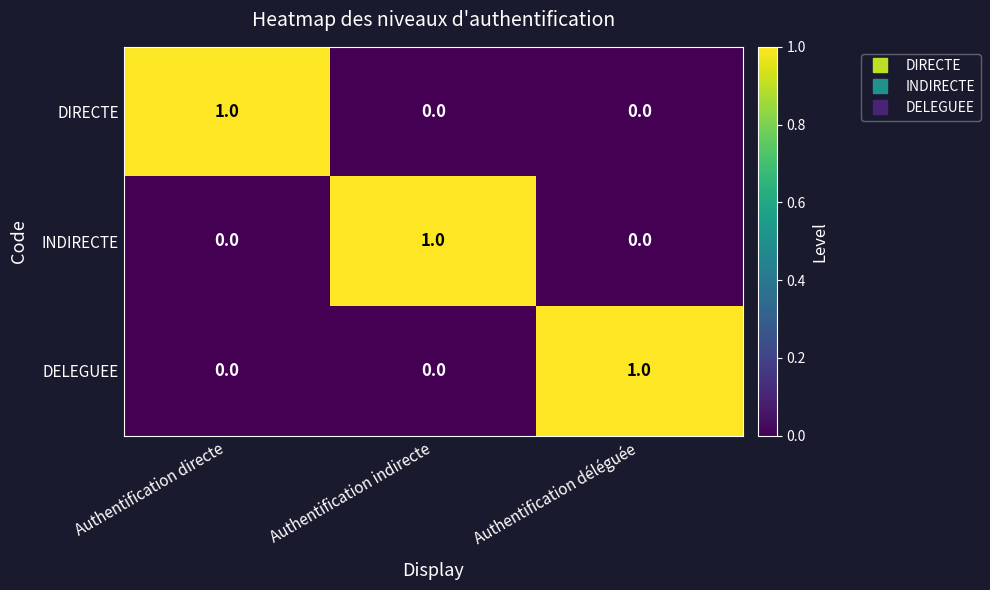

True or false: DELEGUEE has a value of 0 at Authentification directe.

True